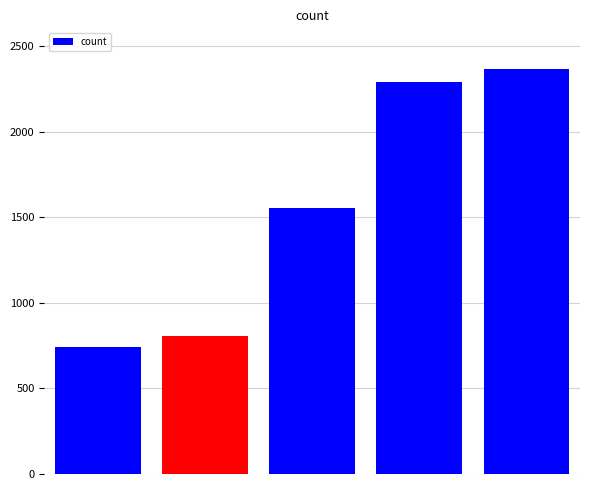

Reading left to right, extract all data points from this chart.

740	806	1553	2293	2369